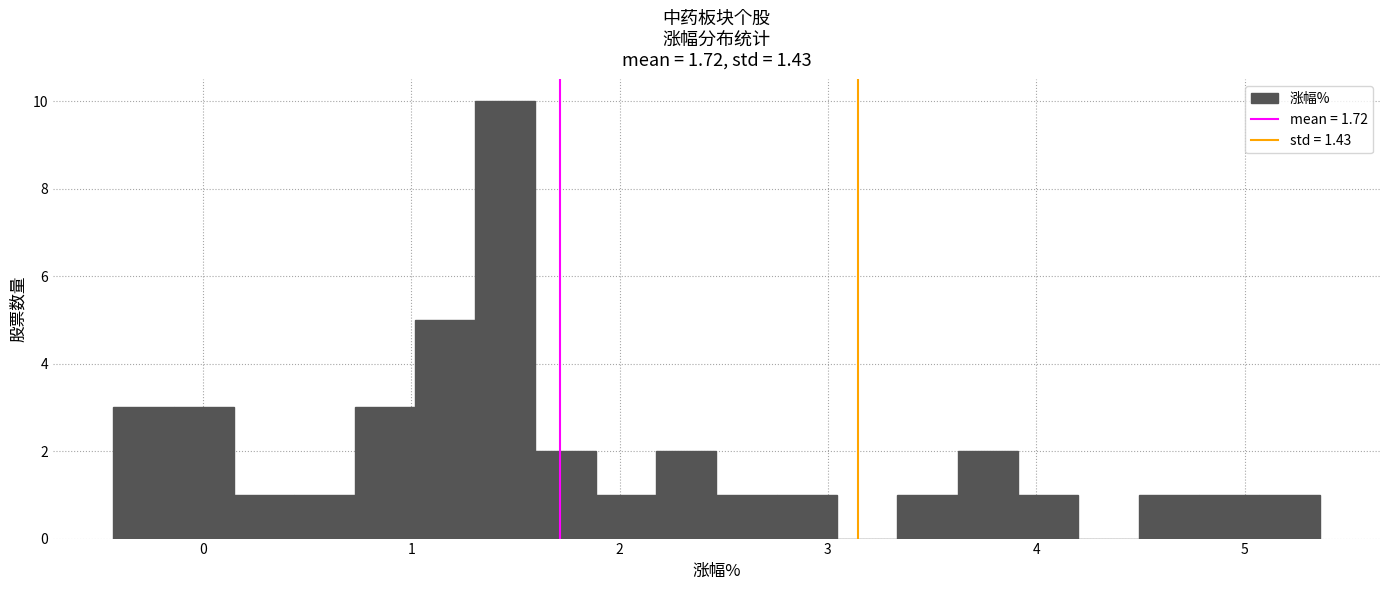

Around what value on the x-axis is the tallest bar? Give the approximate position of its centre, as read against the axis.

1.5